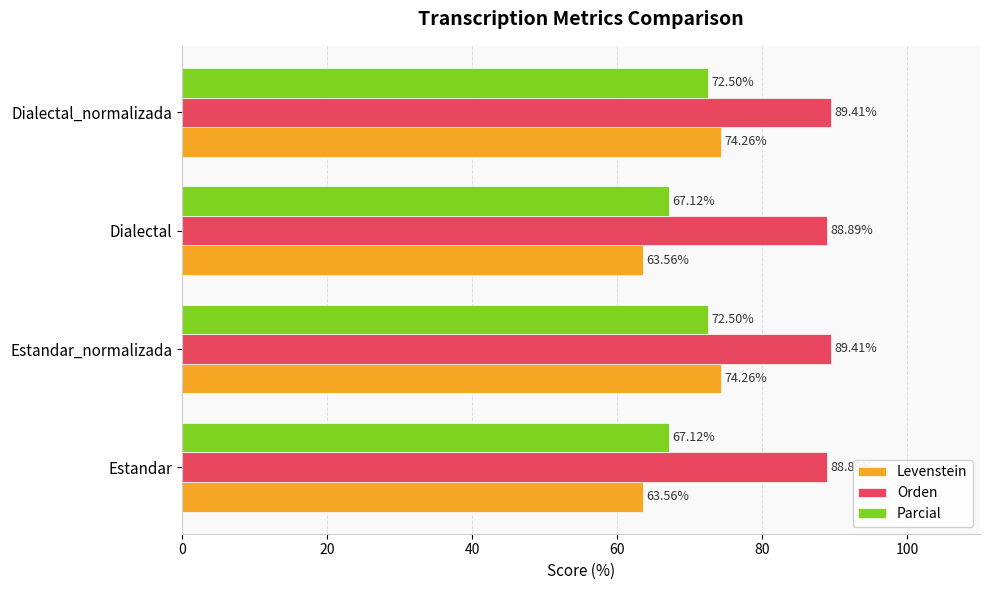

Rank the series at Dialectal_normalizada from highest to lowest value.

Orden, Levenstein, Parcial